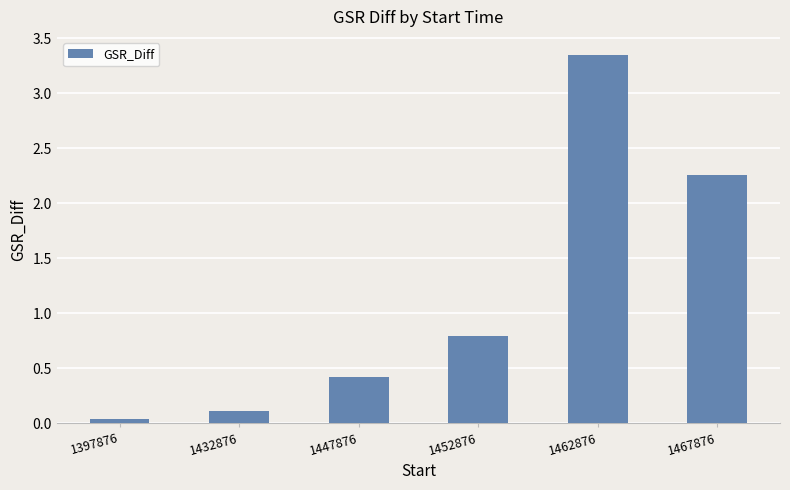

Are the bars grouped side by side (vs. stacked)?

No